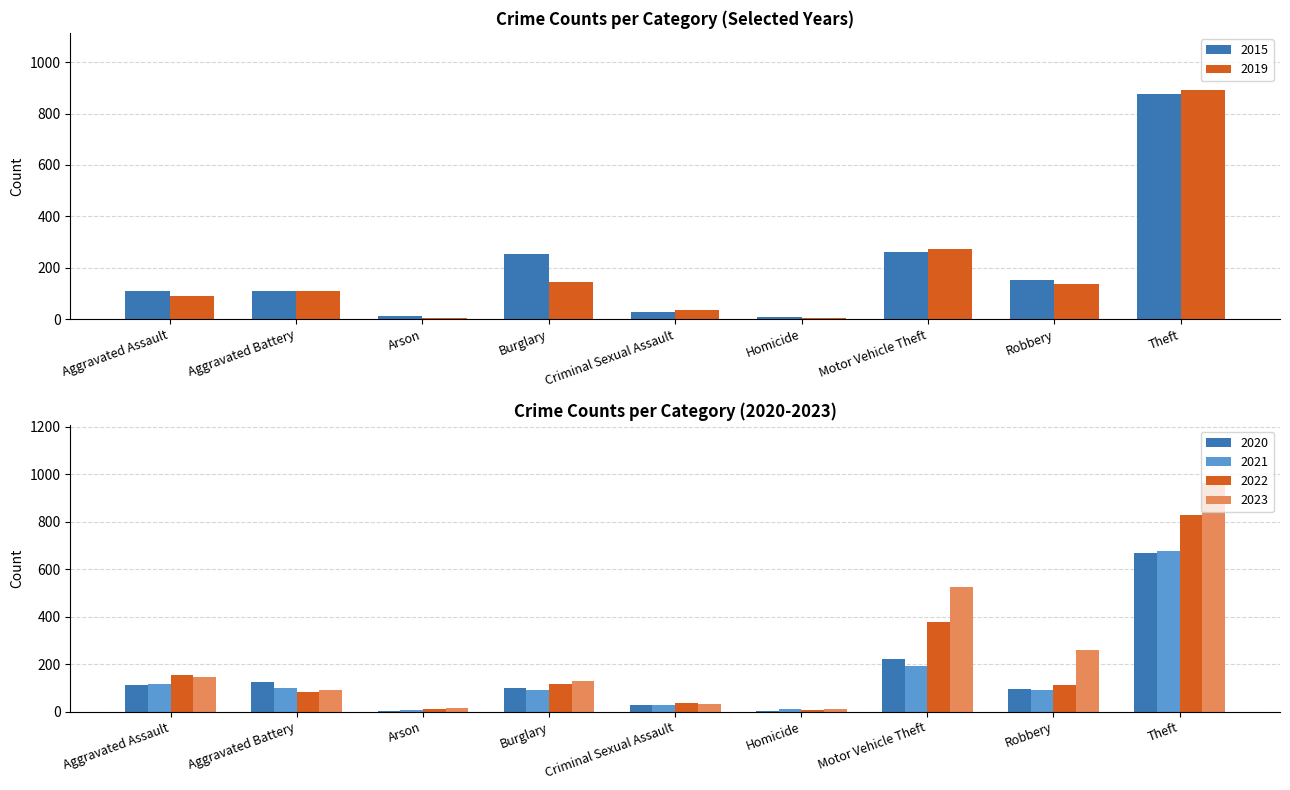

What position from the left is Criminal Sexual Assault?

5